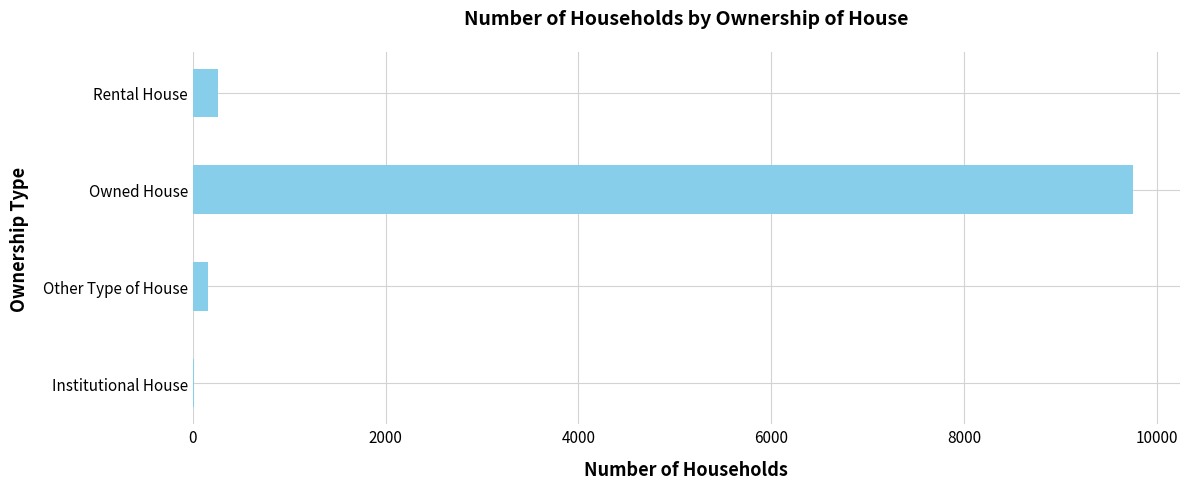

Which has a higher value, Rental House or Owned House?

Owned House